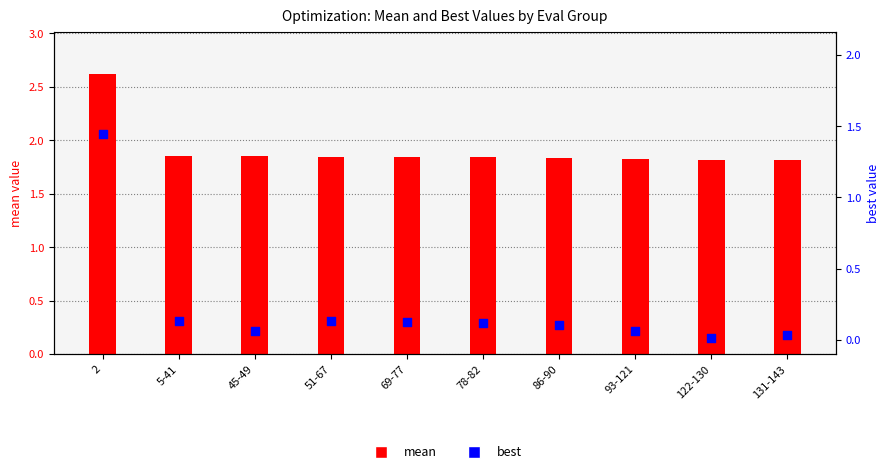

Is the value of best at 131-143 greater than the value of mean at 2?

No